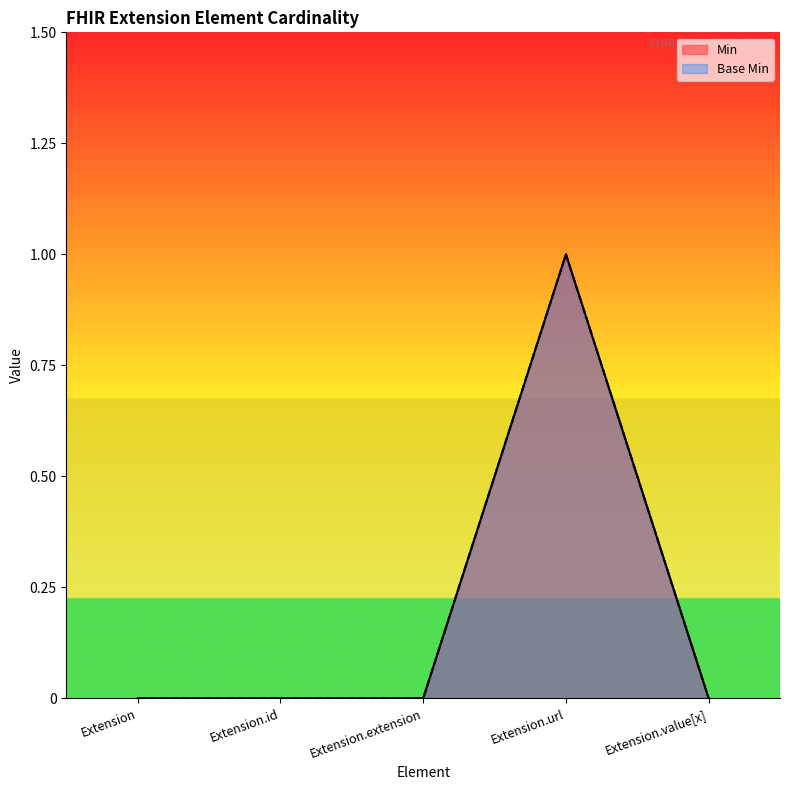

True or false: Base Min has a value of 2 at Extension.url.

False